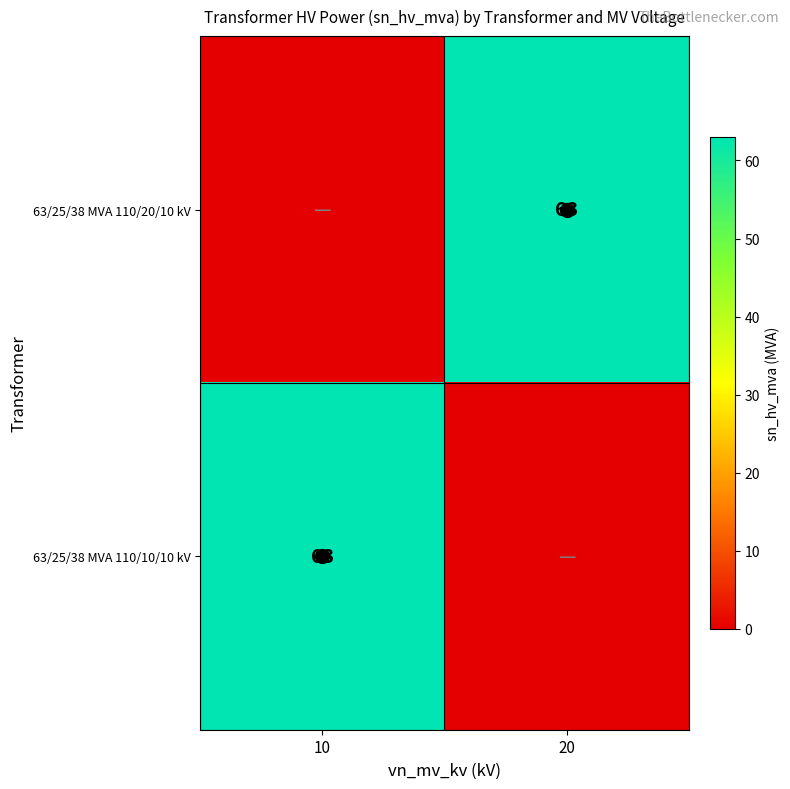

At which label does 63/25/38 MVA 110/10/10 kV reach its peak?

10